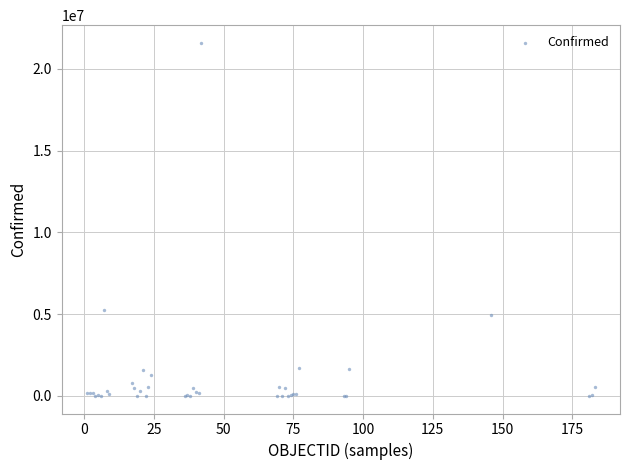

What Y value in the scatter plot is closest to 10800282?

5268653